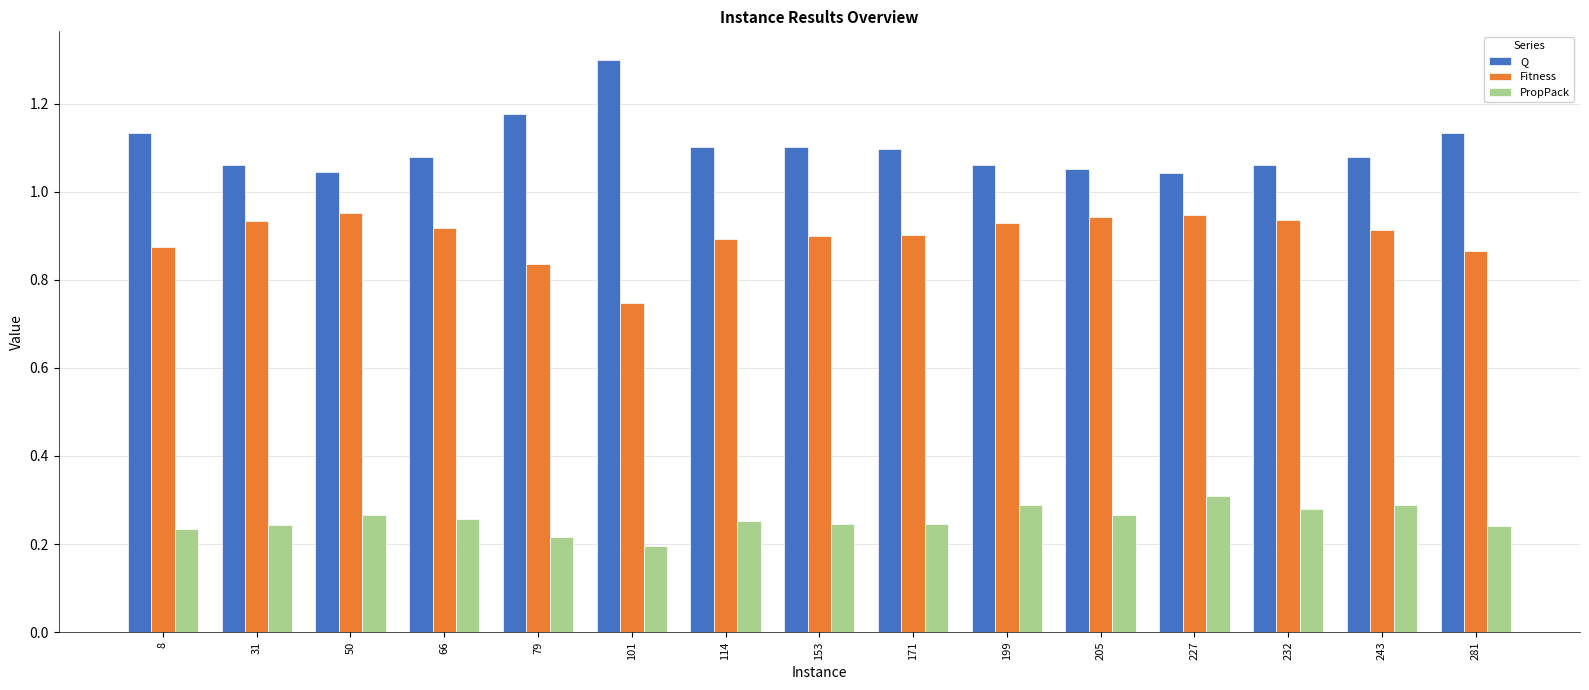

The PropPack series shows 0.1 at 205. True or false?

False